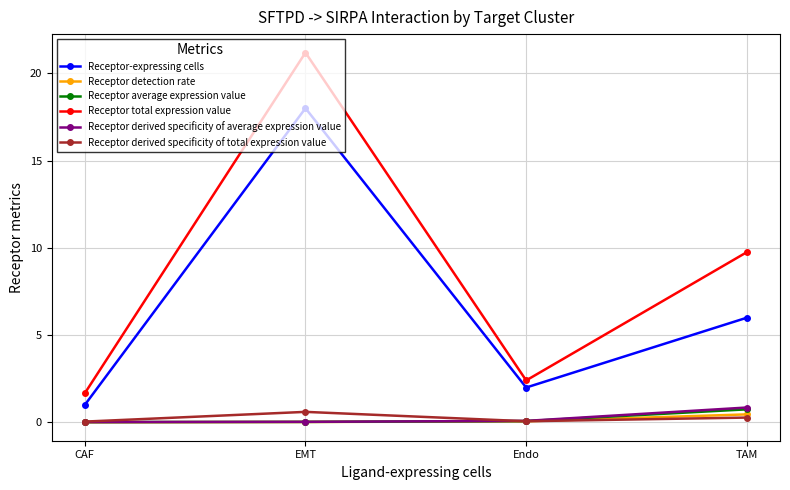

True or false: Receptor-expressing cells and Receptor derived specificity of average expression value cross at least once.

False